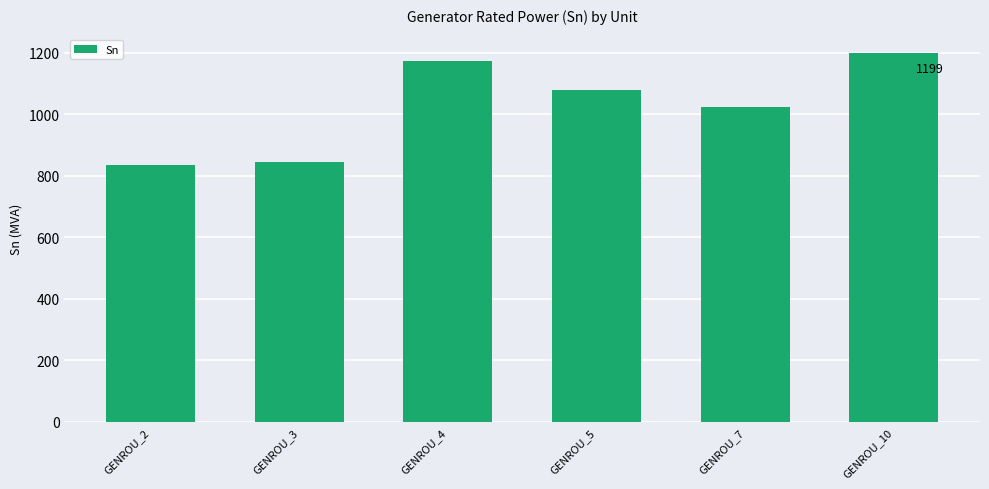

Reading right to left, transcribe all the data shown in this chart.

GENROU_10=1199.0	GENROU_7=1025.2	GENROU_5=1080.2	GENROU_4=1174.8	GENROU_3=843.7	GENROU_2=836.0